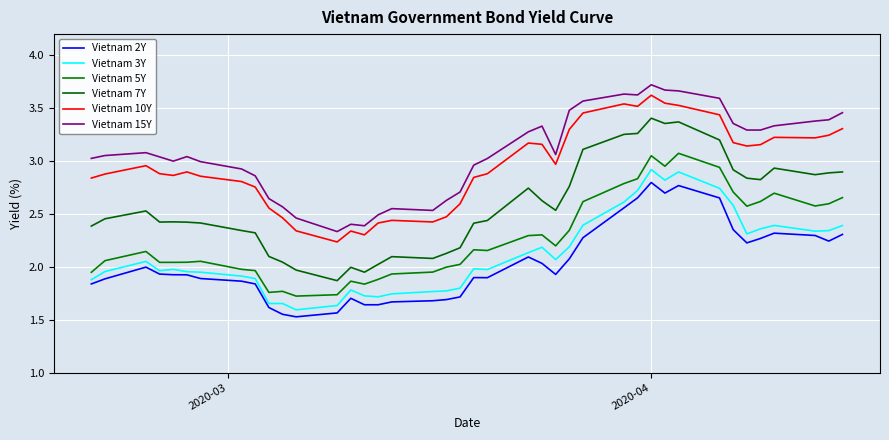

Reading right to left, transcribe all the data shown in this chart.

Vietnam 2Y: 2.3	2.2	2.3	2.3	2.3	2.2	2.4	2.7	2.8	2.7	2.8	2.7	2.6	2.3	2.1	1.9	2.0	2.1	1.9	1.9	1.7	1.7	1.7	1.7	1.6	1.6	1.7	1.6	1.5	1.6	1.6	1.8	1.9	1.9	1.9	1.9	1.9	2.0	1.9	1.8
Vietnam 3Y: 2.4	2.3	2.3	2.4	2.4	2.3	2.6	2.7	2.9	2.8	2.9	2.7	2.6	2.4	2.2	2.1	2.2	2.1	2.0	2.0	1.8	1.8	1.8	1.7	1.7	1.7	1.8	1.6	1.6	1.7	1.7	1.9	1.9	1.9	2.0	2.0	2.0	2.1	2.0	1.9
Vietnam 5Y: 2.7	2.6	2.6	2.7	2.6	2.6	2.7	2.9	3.1	3.0	3.0	2.8	2.8	2.6	2.3	2.2	2.3	2.3	2.2	2.2	2.0	2.0	1.9	1.9	1.9	1.8	1.9	1.7	1.7	1.8	1.8	2.0	2.0	2.1	2.0	2.0	2.0	2.1	2.1	1.9
Vietnam 7Y: 2.9	2.9	2.9	2.9	2.8	2.8	2.9	3.2	3.4	3.4	3.4	3.3	3.3	3.1	2.8	2.5	2.6	2.7	2.4	2.4	2.2	2.1	2.1	2.1	2.0	1.9	2.0	1.9	2.0	2.0	2.1	2.3	2.3	2.4	2.4	2.4	2.4	2.5	2.5	2.4
Vietnam 10Y: 3.3	3.2	3.2	3.2	3.2	3.1	3.2	3.4	3.5	3.5	3.6	3.5	3.5	3.5	3.3	3.0	3.2	3.2	2.9	2.8	2.6	2.5	2.4	2.4	2.4	2.3	2.3	2.2	2.3	2.5	2.6	2.8	2.8	2.9	2.9	2.9	2.9	3.0	2.9	2.8
Vietnam 15Y: 3.5	3.4	3.4	3.3	3.3	3.3	3.4	3.6	3.7	3.7	3.7	3.6	3.6	3.6	3.5	3.1	3.3	3.3	3.0	3.0	2.7	2.6	2.5	2.5	2.5	2.4	2.4	2.3	2.5	2.6	2.6	2.9	2.9	3.0	3.0	3.0	3.0	3.1	3.1	3.0